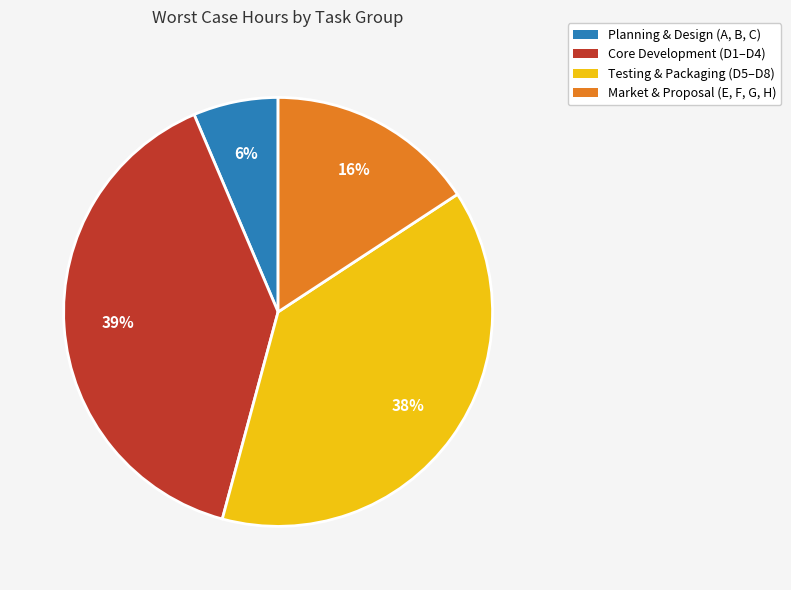

True or false: Market & Proposal (E, F, G, H) accounts for 16% of the total.

True